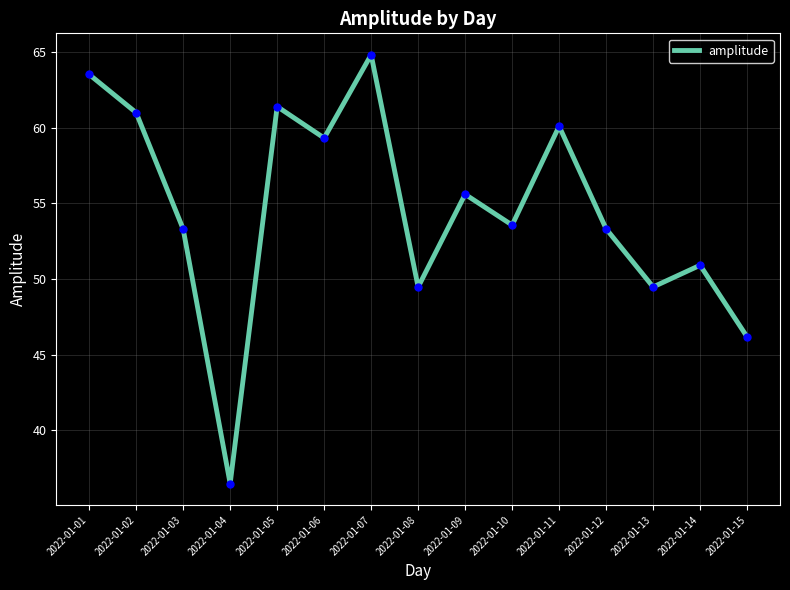

Reading left to right, what are all the values shown in this chart?

2022-01-01=63.5	2022-01-02=61.0	2022-01-03=53.3	2022-01-04=36.5	2022-01-05=61.4	2022-01-06=59.3	2022-01-07=64.8	2022-01-08=49.5	2022-01-09=55.6	2022-01-10=53.6	2022-01-11=60.1	2022-01-12=53.3	2022-01-13=49.5	2022-01-14=50.9	2022-01-15=46.2